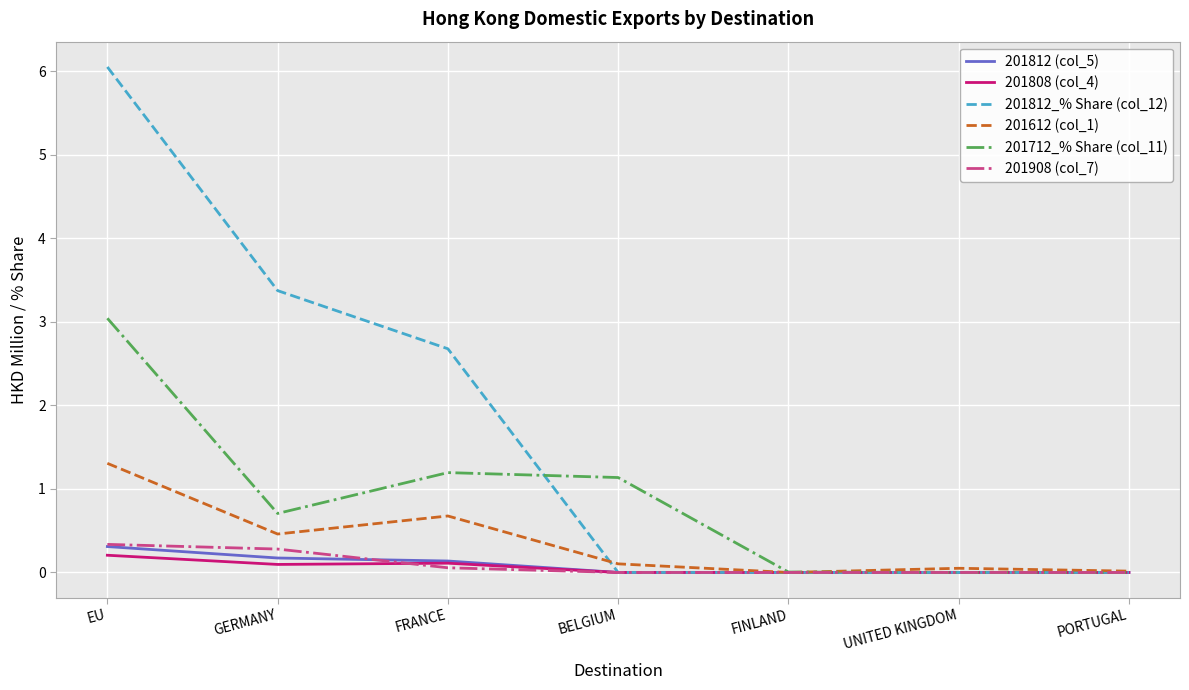

True or false: 201812_% Share (col_12) has a value of -3.5 at UNITED KINGDOM.

False